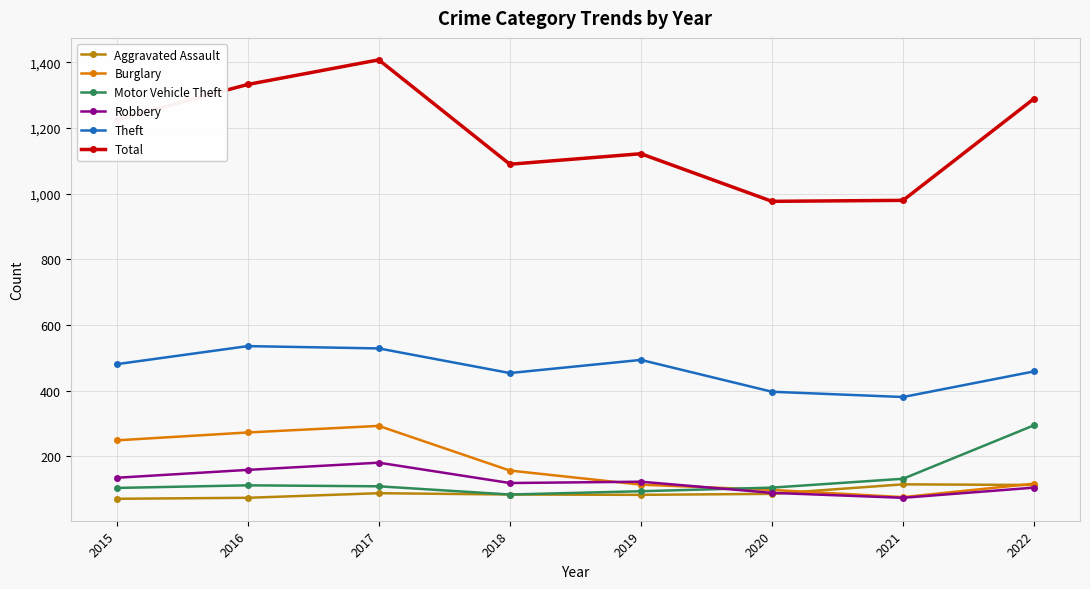

What is the difference between the highest and lowest values at 2021?

906